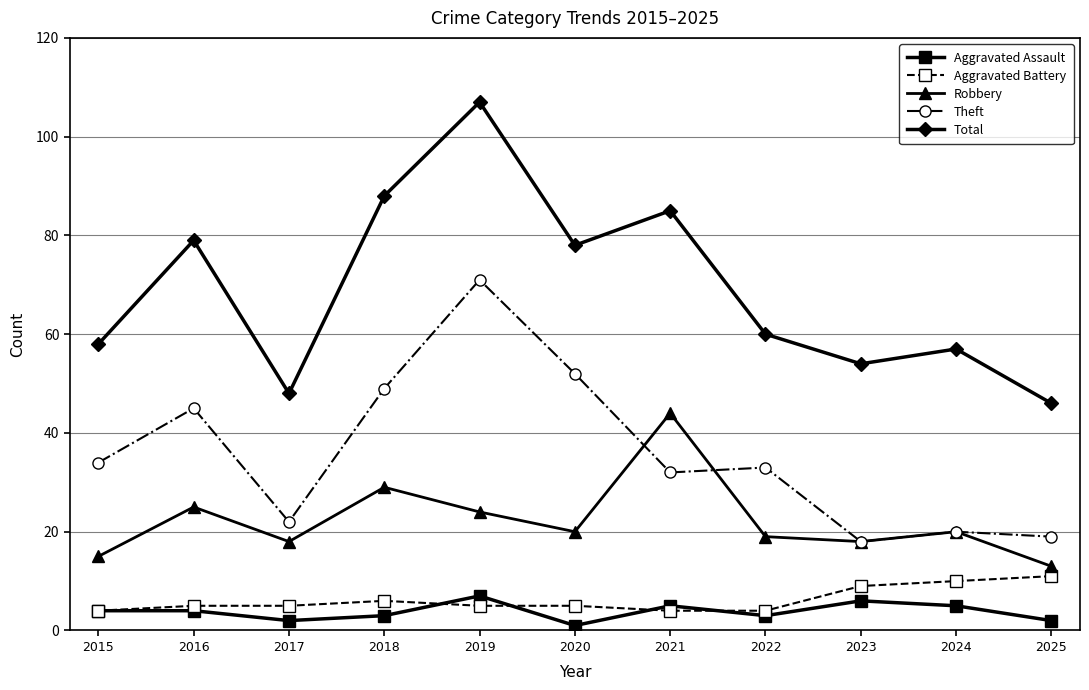

Rank the series by their maximum value, from lowest to highest.

Aggravated Assault, Aggravated Battery, Robbery, Theft, Total